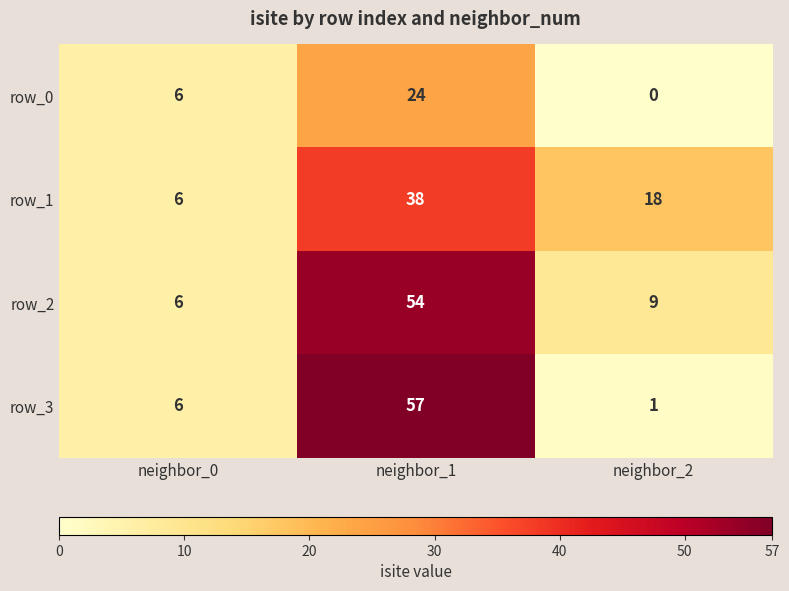

Which series has the largest total across all categories?

row_2